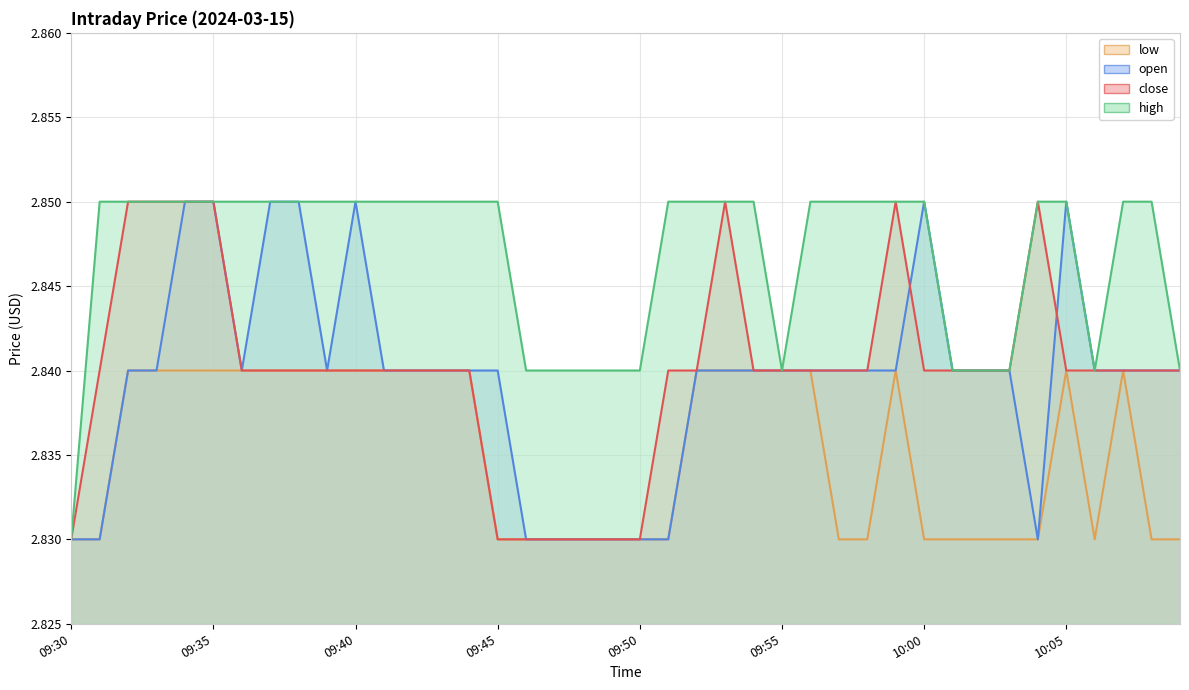

Does the chart display data point markers on the line(s)?

No